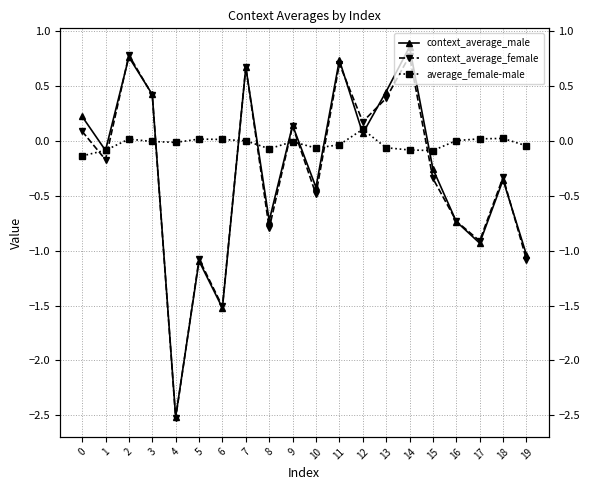

What is the value of the context_average_male point at the 3rd from the left?

0.8